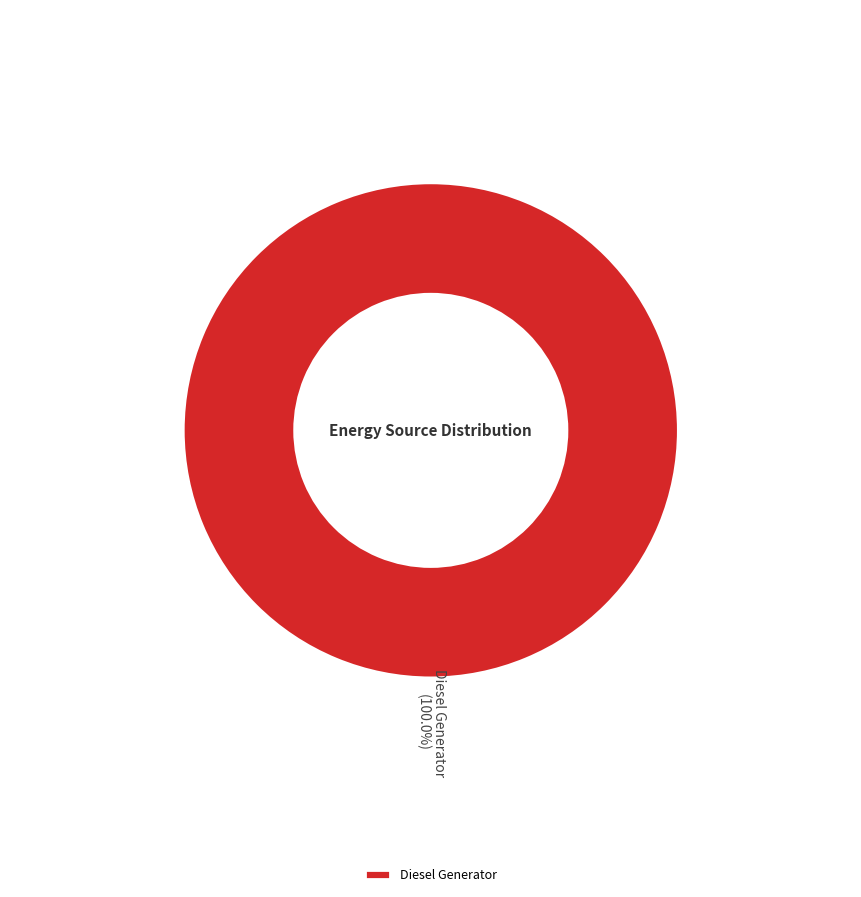

Is Diesel Generator the majority of the pie?

Yes